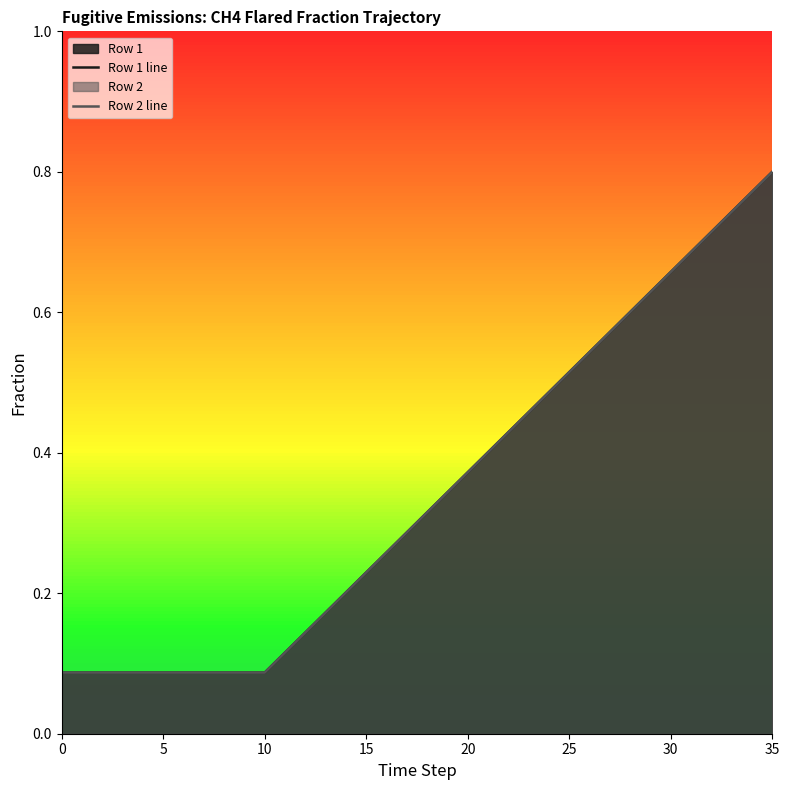

The Row 2 series shows 0.1 at 28. True or false?

False